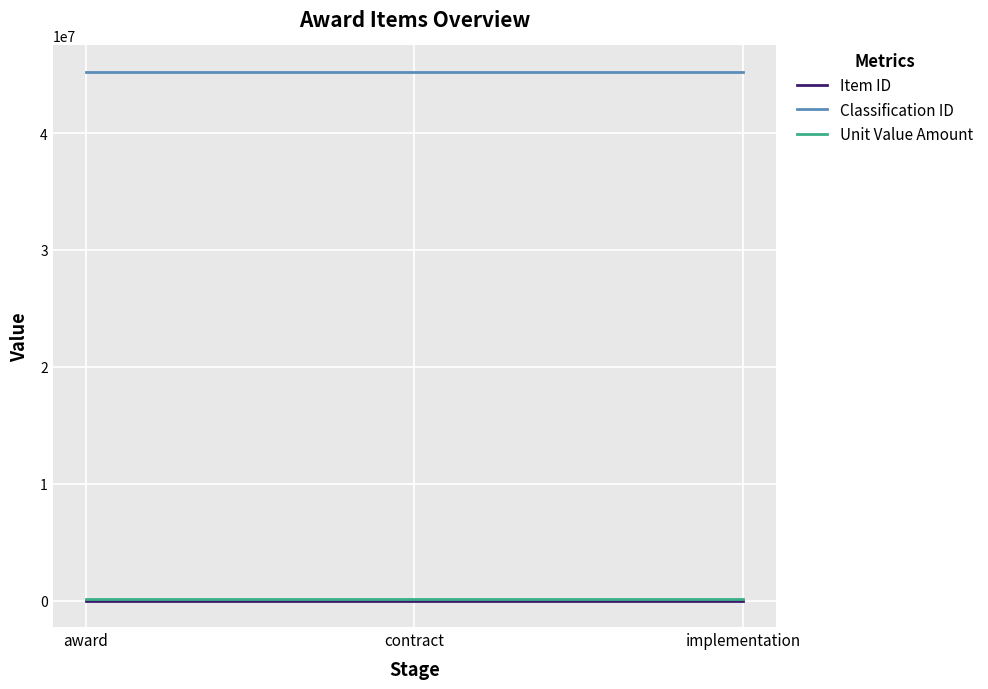

What is the average value of the Unit Value Amount series?

137000